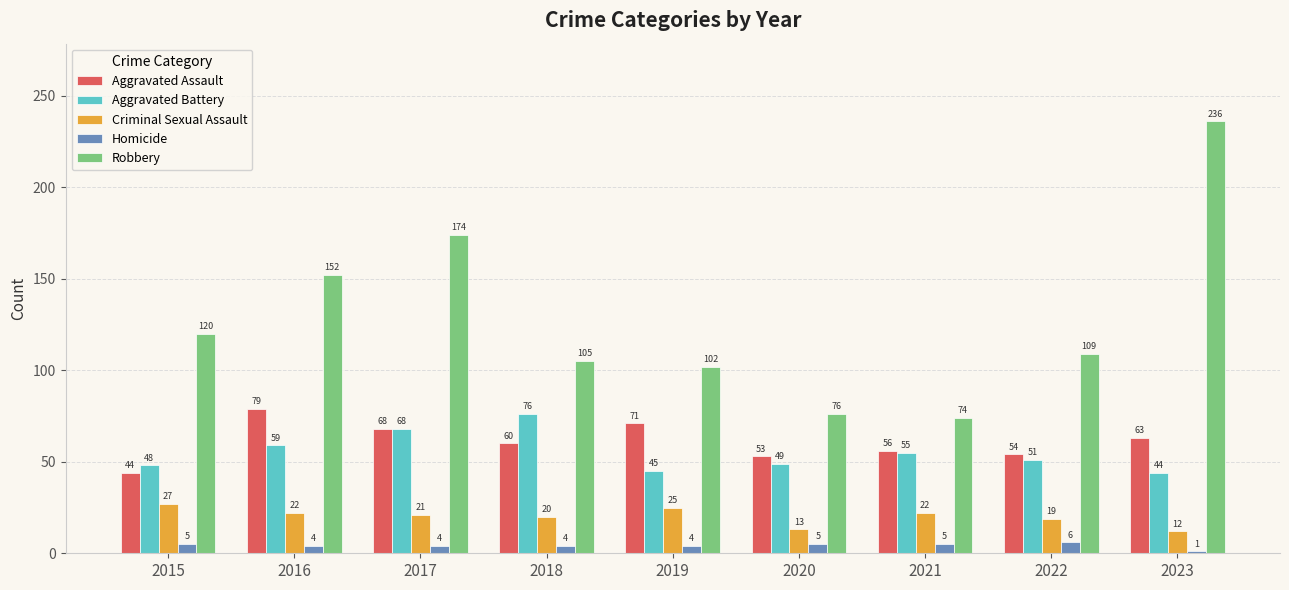

Which series changed the most between 2017 and 2019?

Robbery